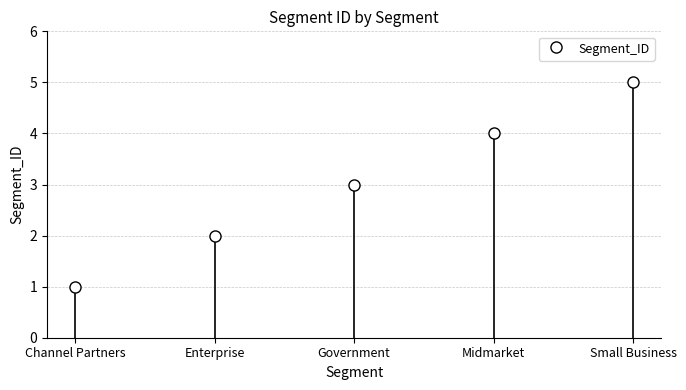

List the labels in order of value, largest first.

Small Business, Midmarket, Government, Enterprise, Channel Partners